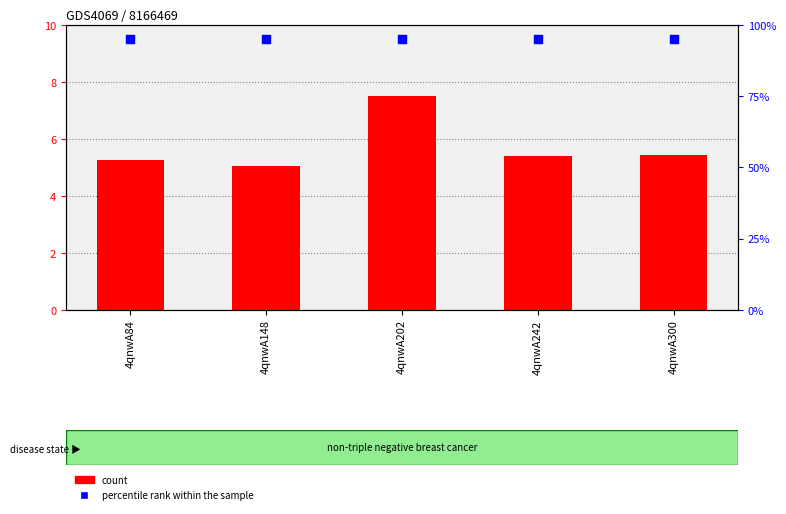

Which series contains the lowest Y value?

col_6